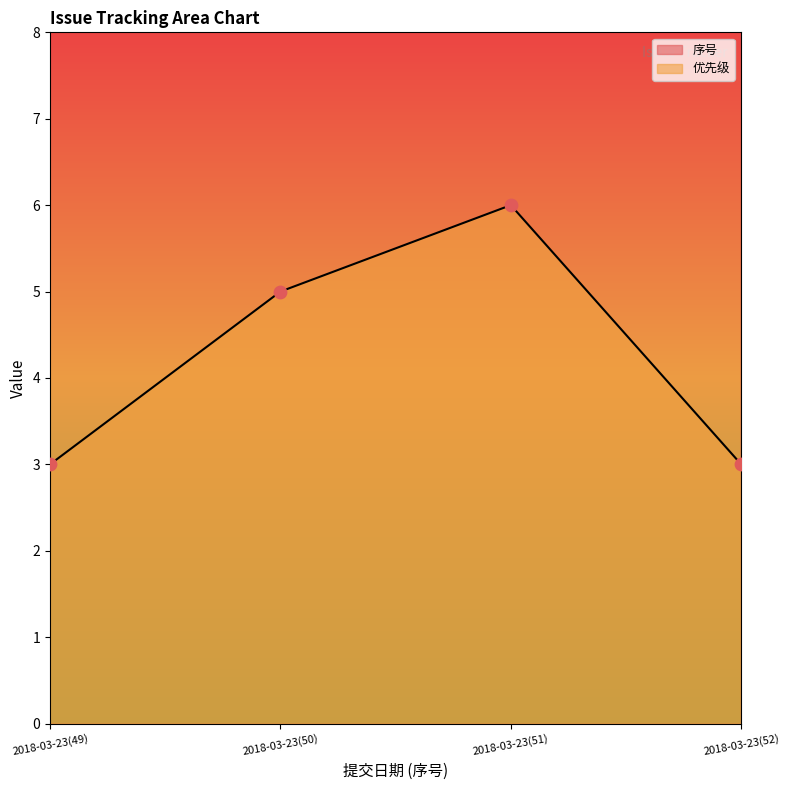

Which series has the largest total across all categories?

序号